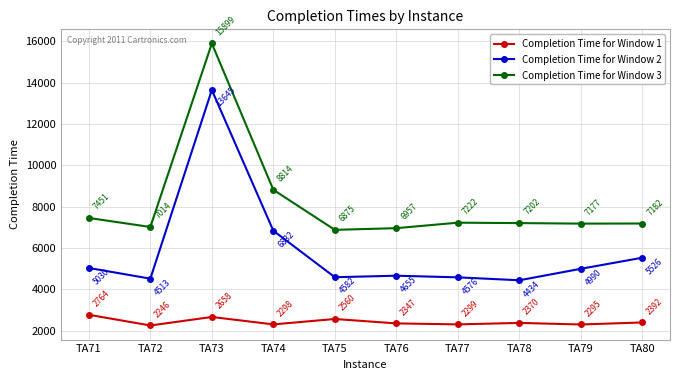

True or false: Completion Time for Window 1 and Completion Time for Window 2 intersect in this chart.

False